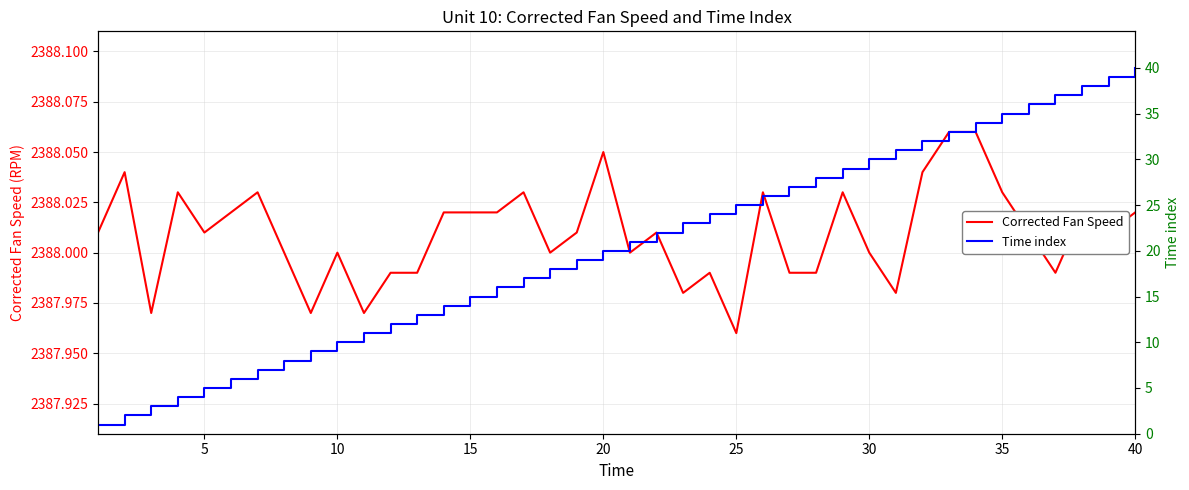

What is the sum of all Corrected Fan Speed values?

95520.4